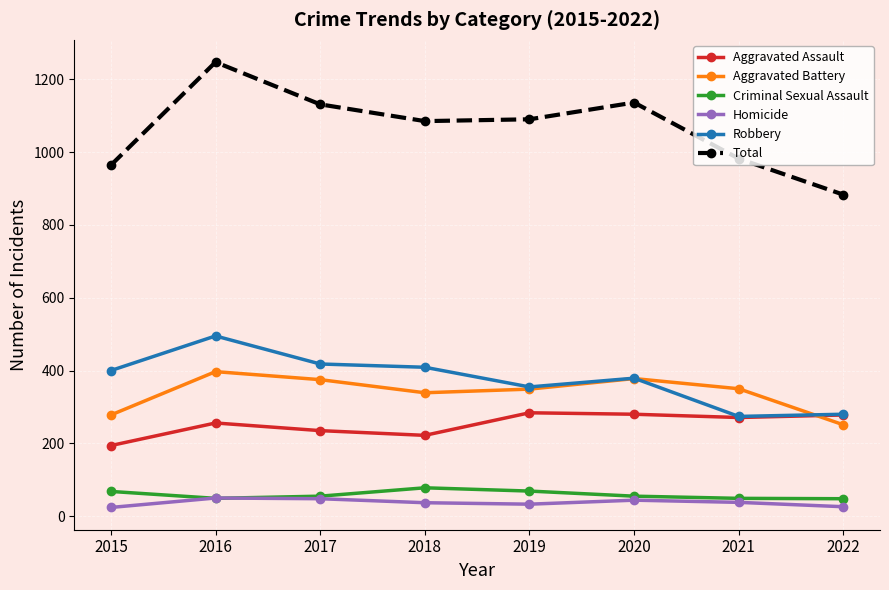

Is this an area chart (filled region under the line)?

No